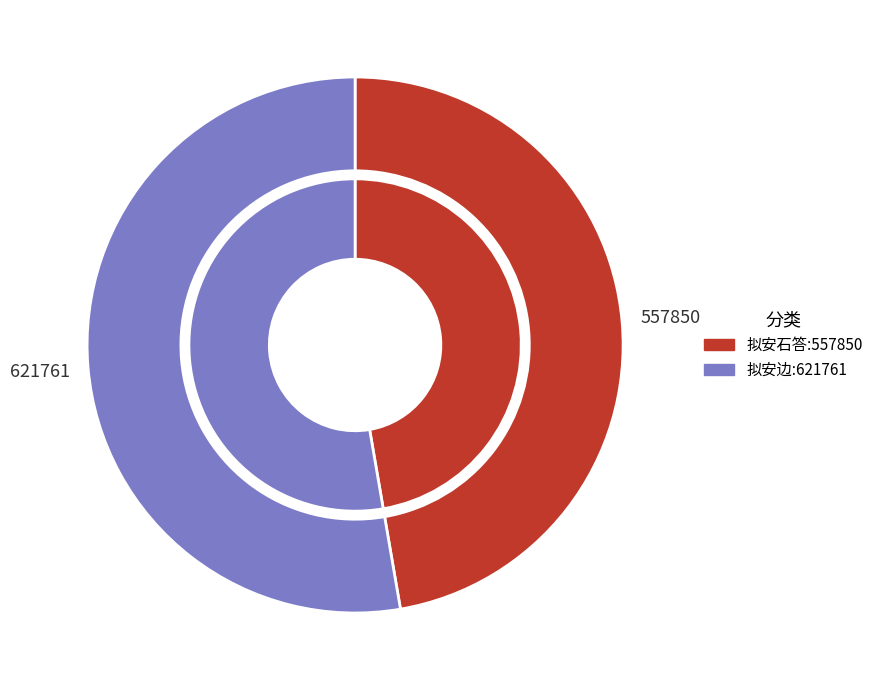

How many slices are in this pie chart?

2